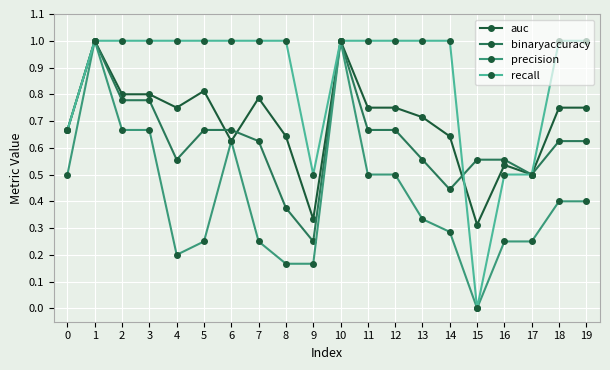

Is it true that auc equals 1.1 at 18?

False